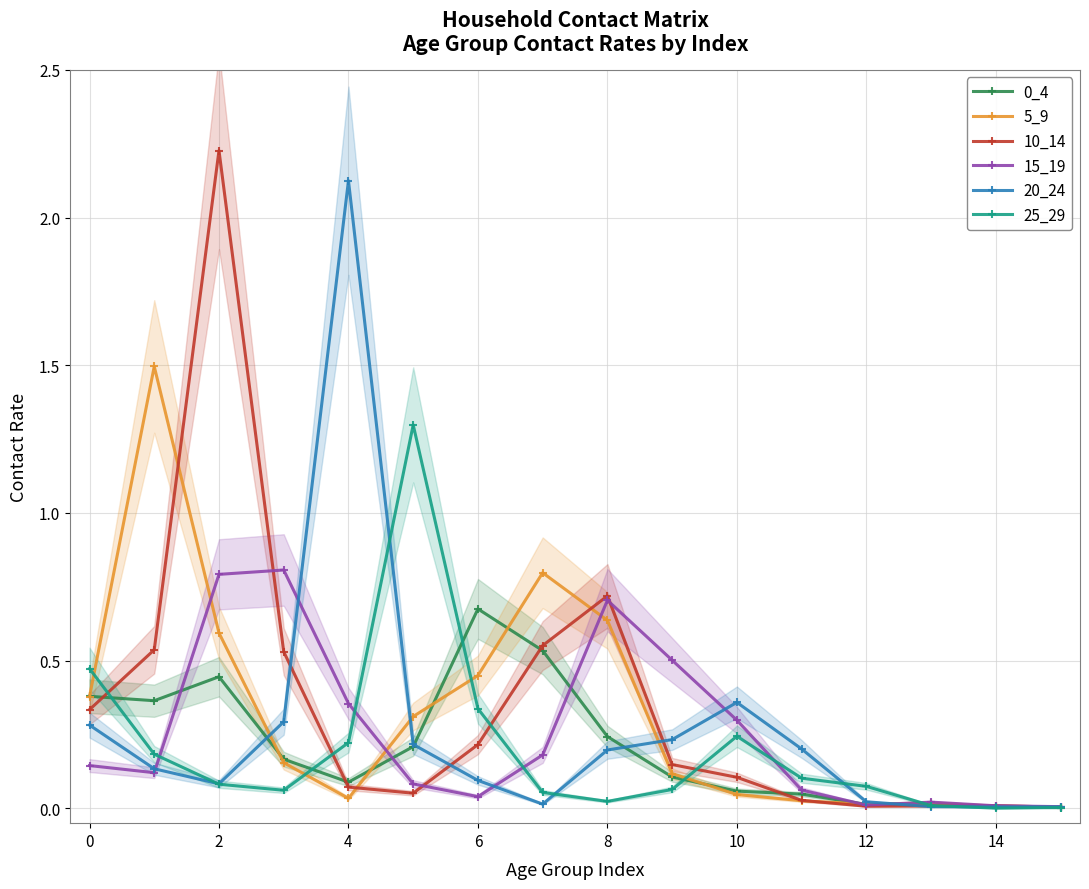

How many lines are shown in the chart?

6